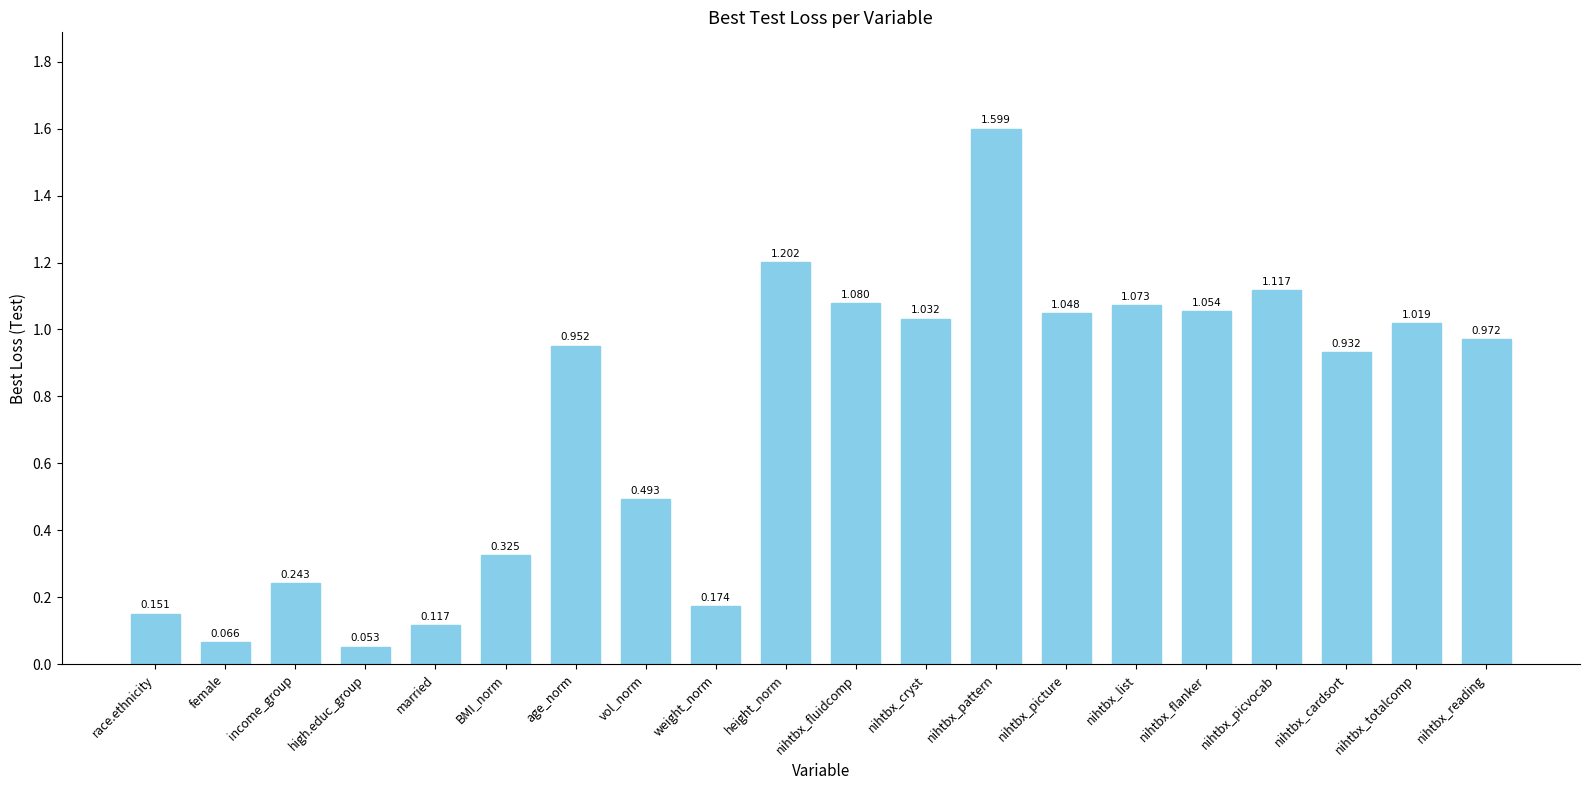

What is the label of the 9th bar from the left?

weight_norm